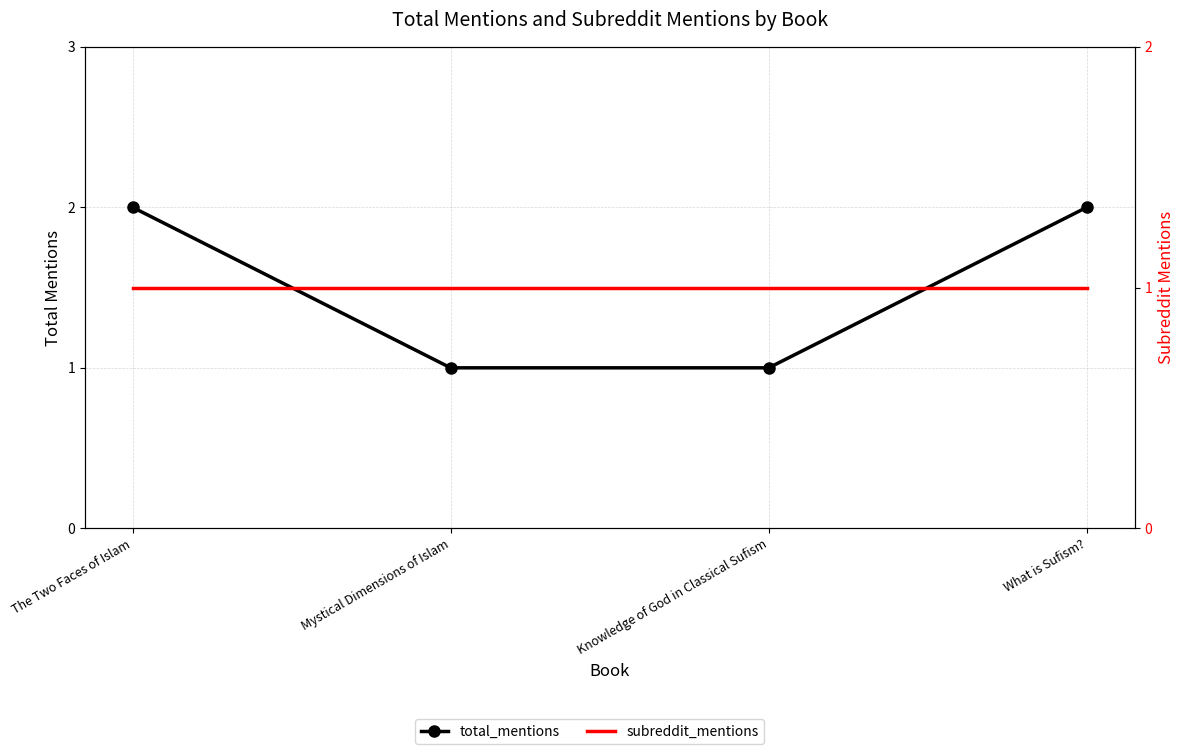

True or false: total_mentions and subreddit_mentions intersect in this chart.

False